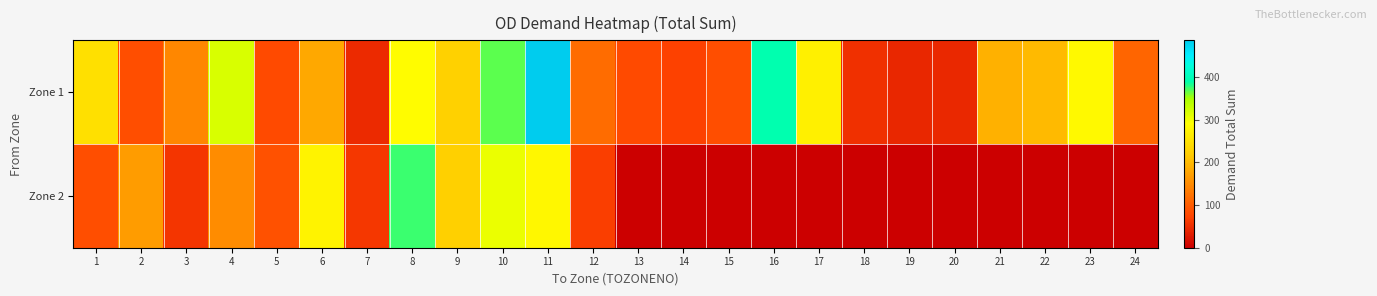

At how many categories does at least one series exceed 366?

4